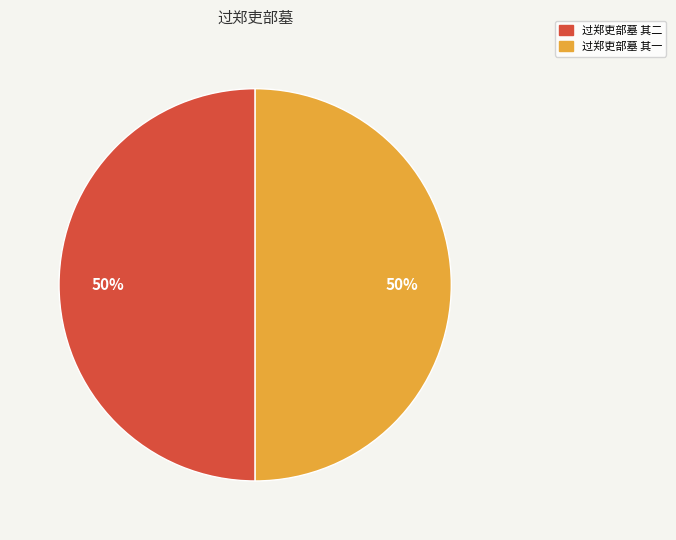

Is it true that 过郑吏部墓 其一 is 50% of the pie?

True